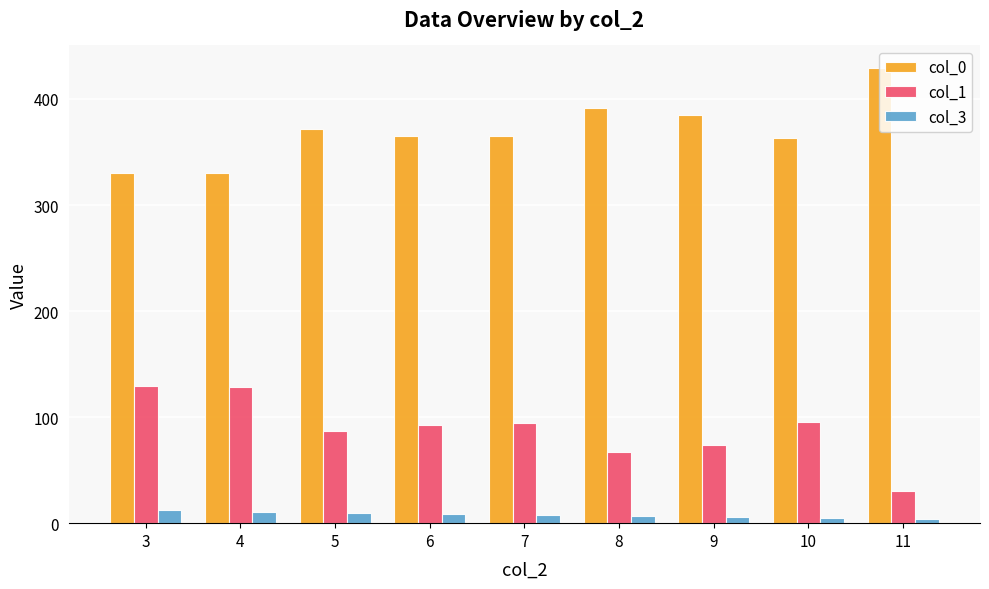

Rank the series at 5 from lowest to highest value.

col_3, col_1, col_0